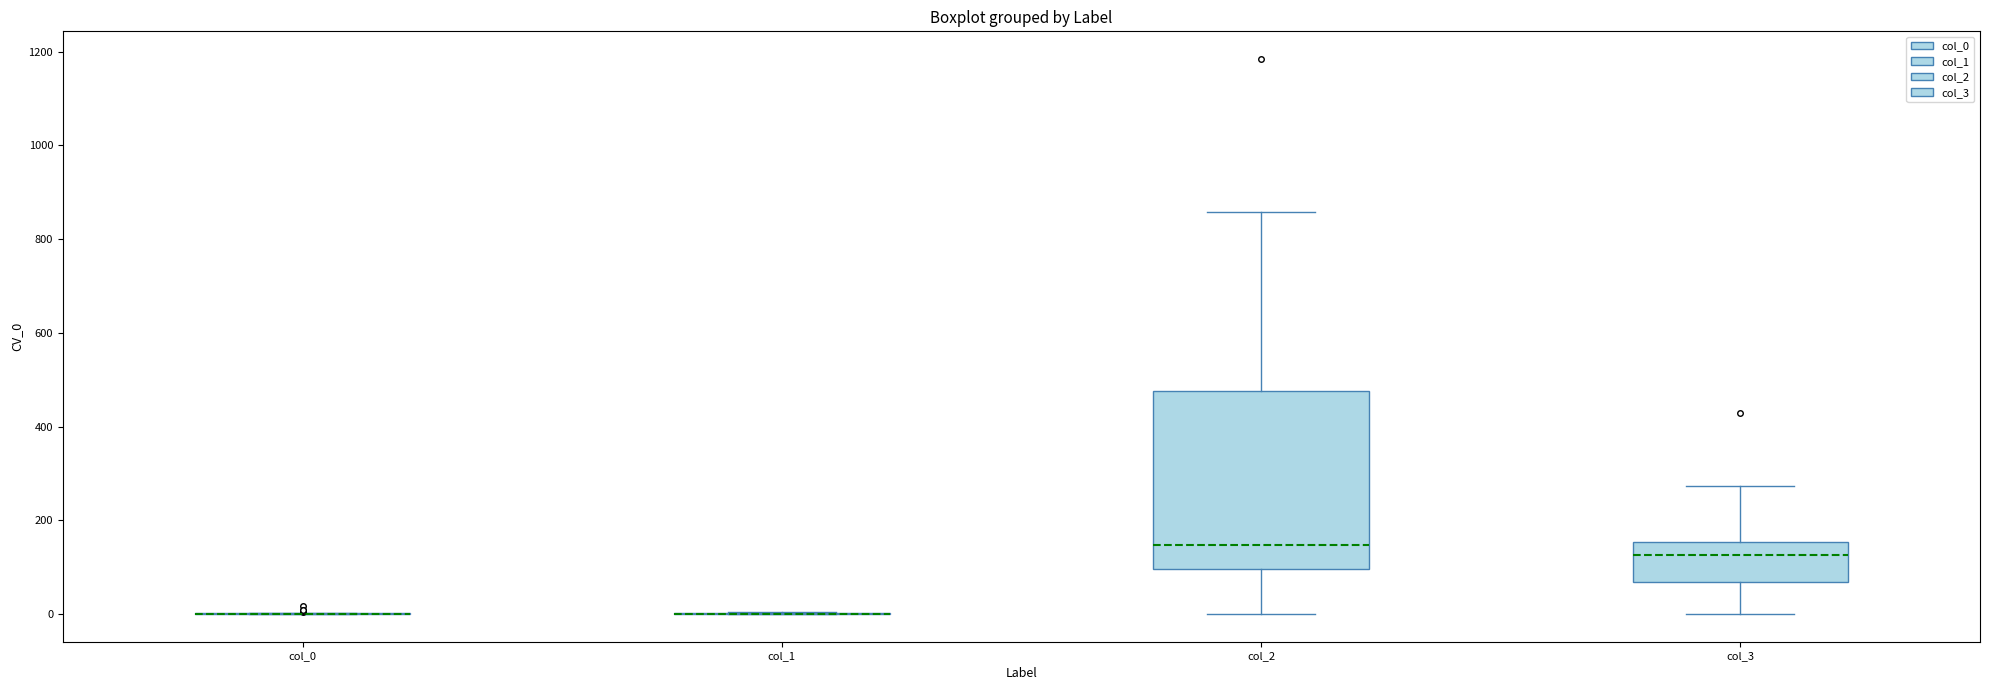

Reading left to right, transcribe this box plot: for each box, give where its median line is, the range the box spans, and where its two whiskers end, as read against the y-axis. The values are not printed on the chart, so give them approximately, as read against the axis.

col_0: box collapsed to a line at 0, whiskers 0 to 0
col_1: box collapsed to a line at 0, whiskers 0 to 0
col_2: median 140, box 100 to 480, whiskers 0 to 860
col_3: median 120, box 60 to 160, whiskers 0 to 280